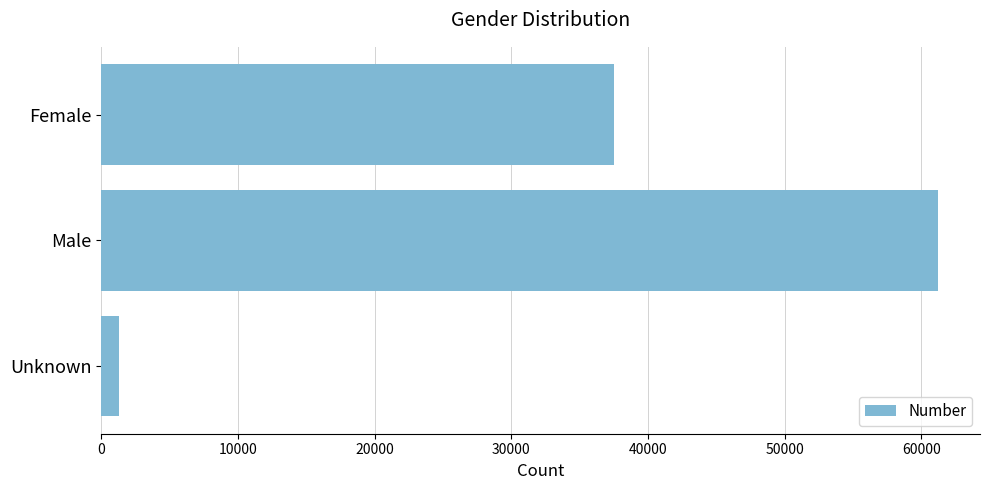

What value does the data have at Male, to the nearest 100?

61200